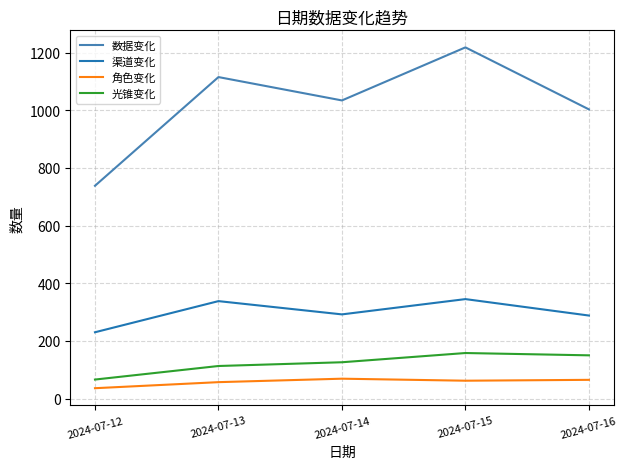

True or false: 渠道变化 and 角色变化 cross at least once.

False